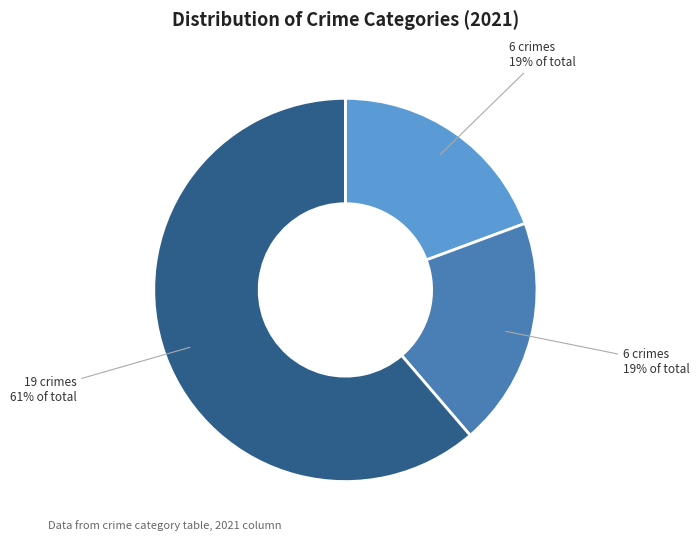

Is there any slice that represents more than half of the pie?

Yes